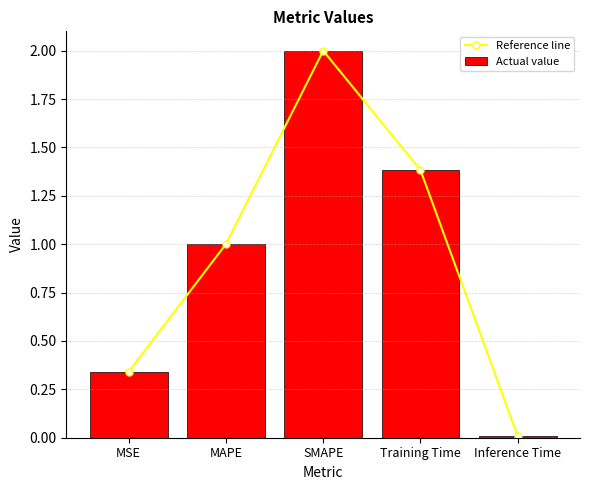

At which category does the chart reach its minimum across all series?

Inference Time